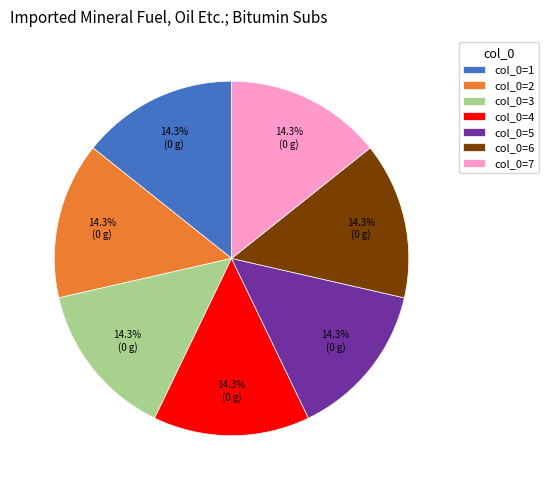

Is there any slice that represents more than half of the pie?

No